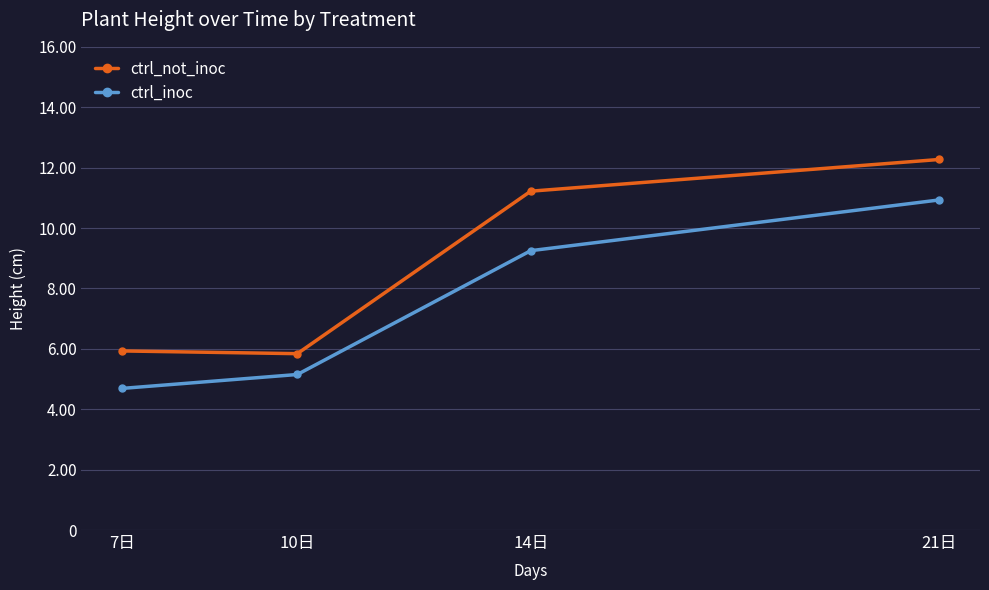

At how many categories does at least one series exceed 9?

2